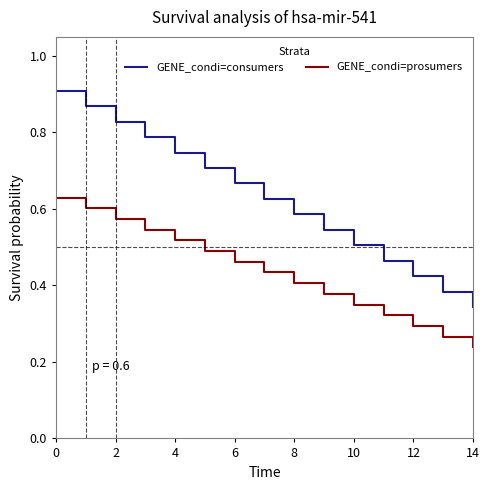

What is the label of the 10th point from the right?

10